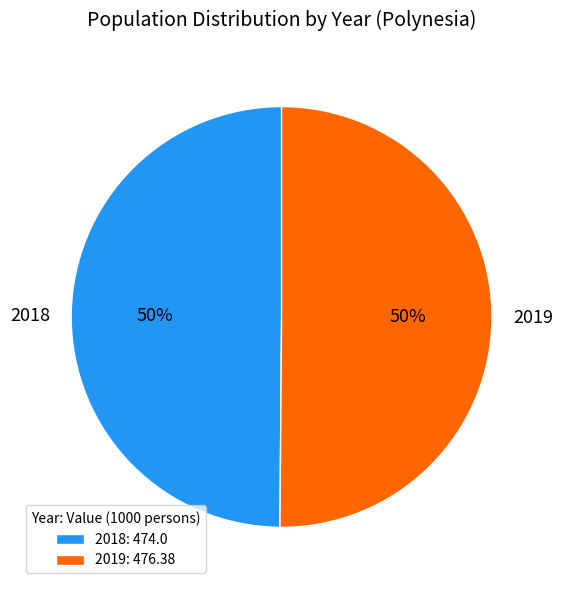

To the nearest percent, what percentage of the pie is 2018?

50%